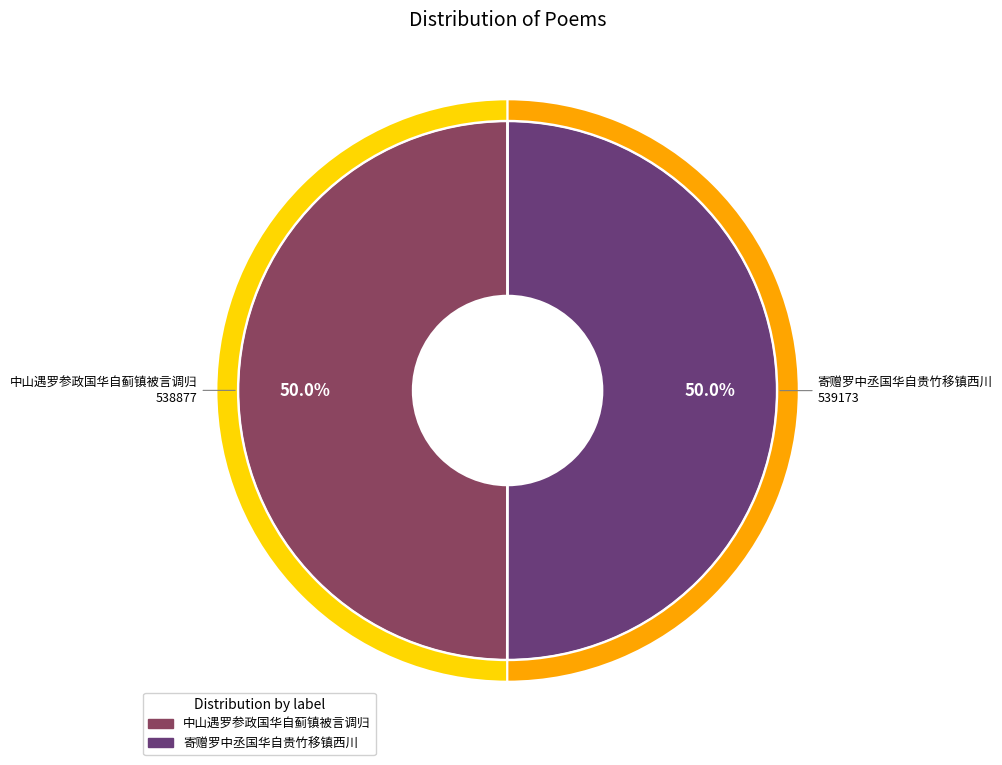

Rank the categories by value from highest to lowest.

寄赠罗中丞国华自贵竹移镇西川, 中山遇罗参政国华自蓟镇被言调归